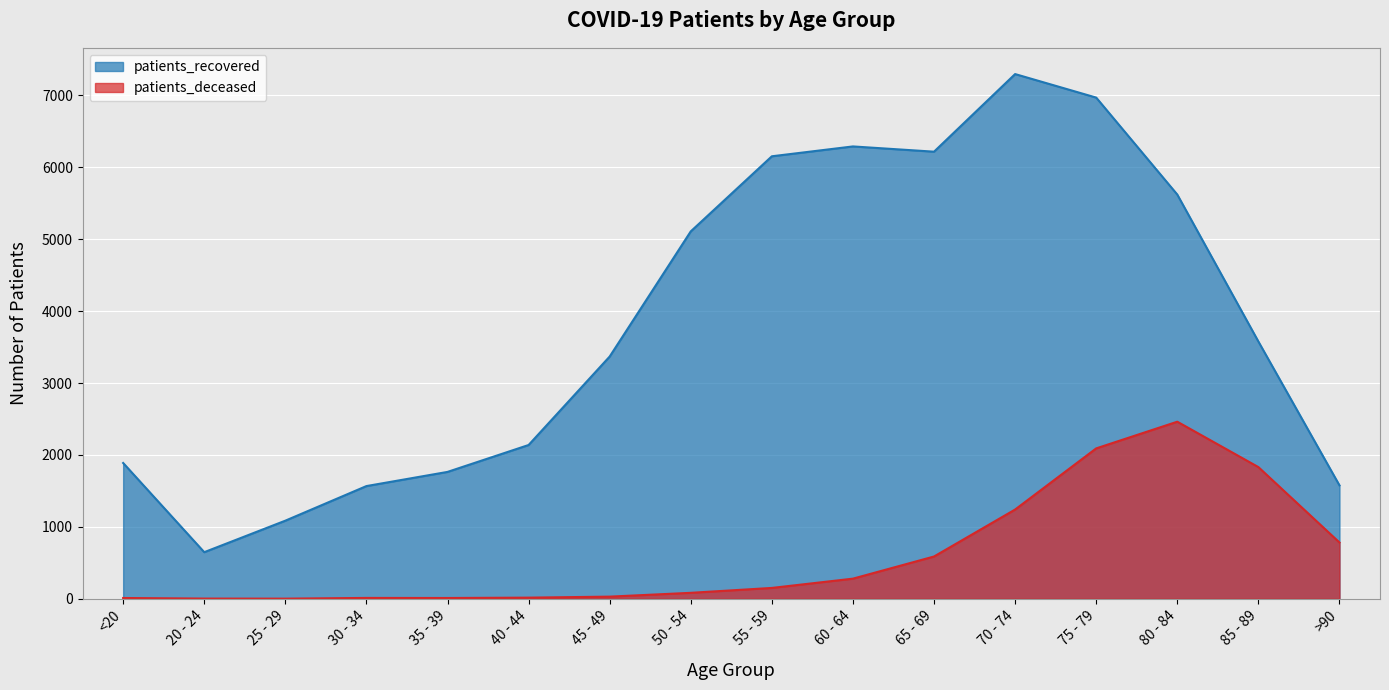

How many values in the patients_deceased series exceed 151?

7